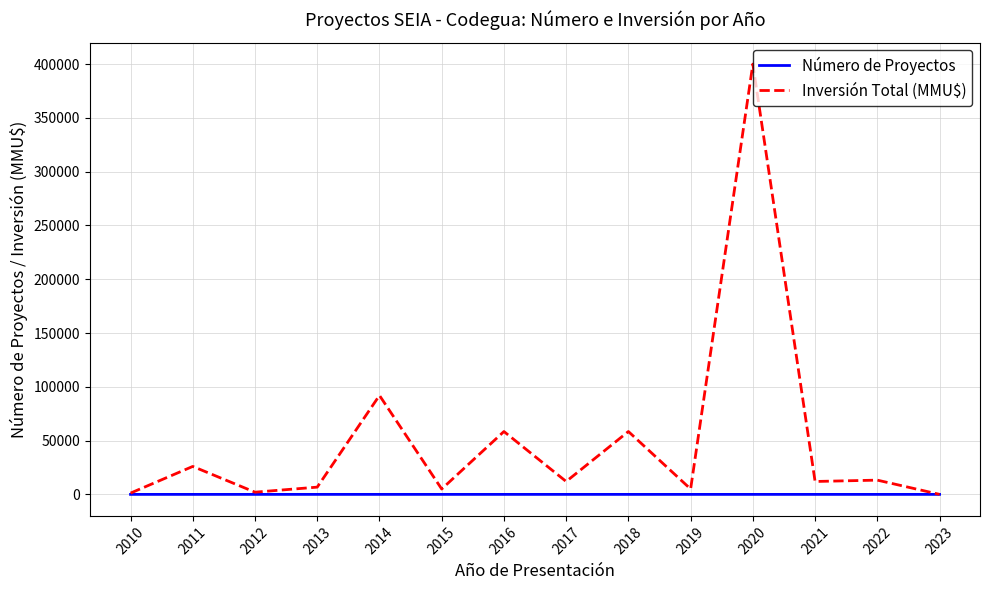

How many distinct data groups are displayed?

2